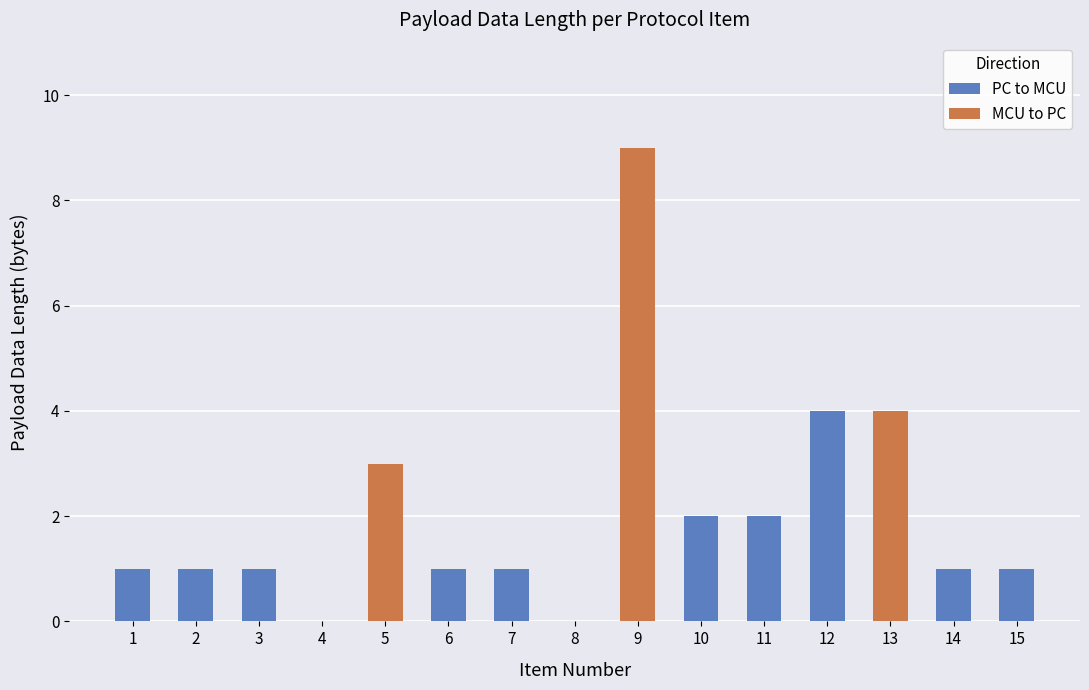

What value does the PC to MCU series have at 11?

2